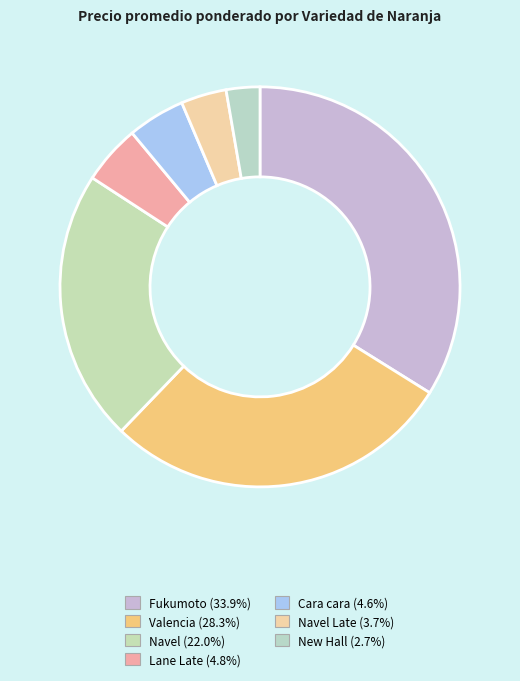

What is the smallest slice in the pie chart?

New Hall